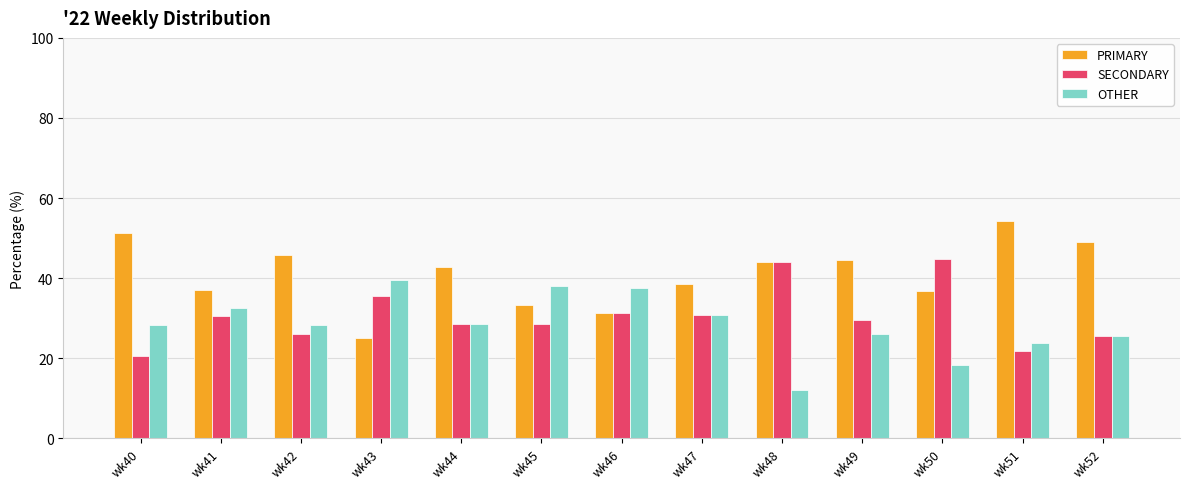

What is the difference between the second highest and minimum values in the PRIMARY series?

26.3